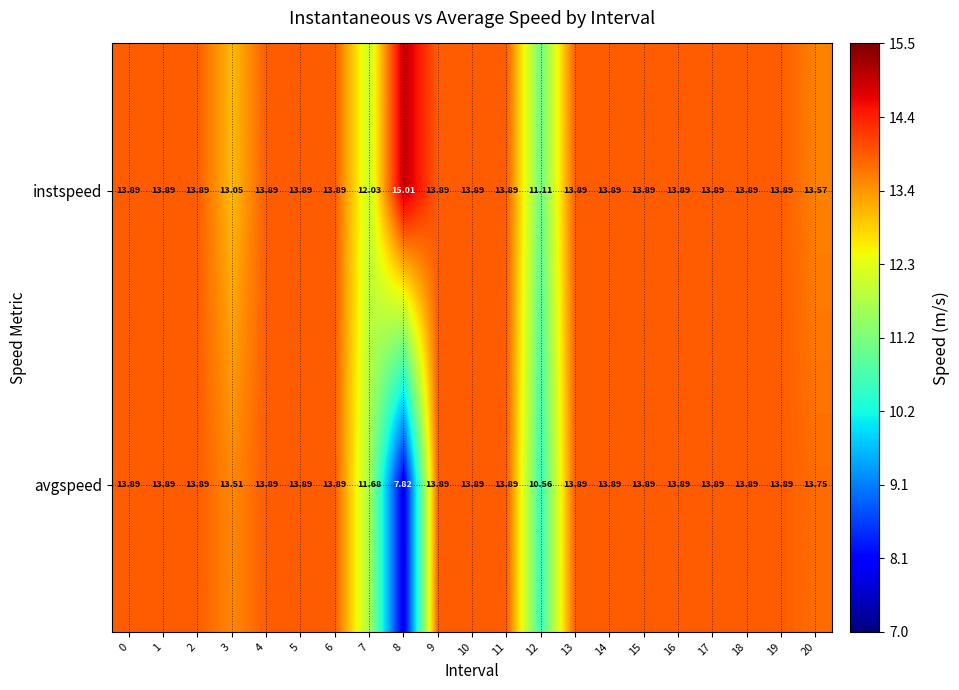

What is the greatest value displayed?

15.0